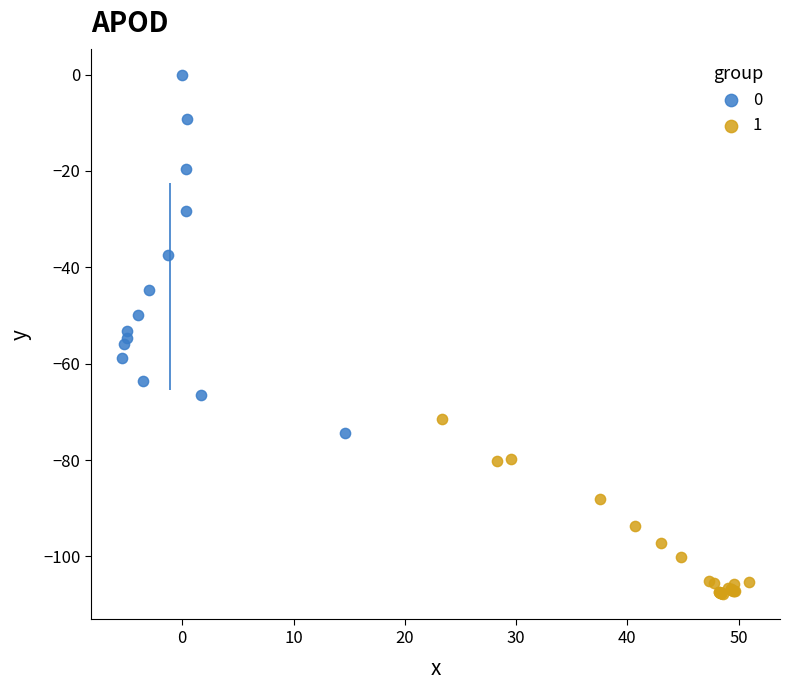

What are all the series names shown in the legend?

0, 1